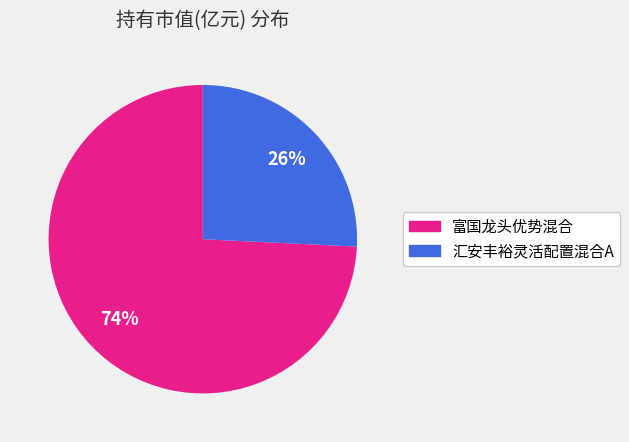

Which slice is the largest?

富国龙头优势混合